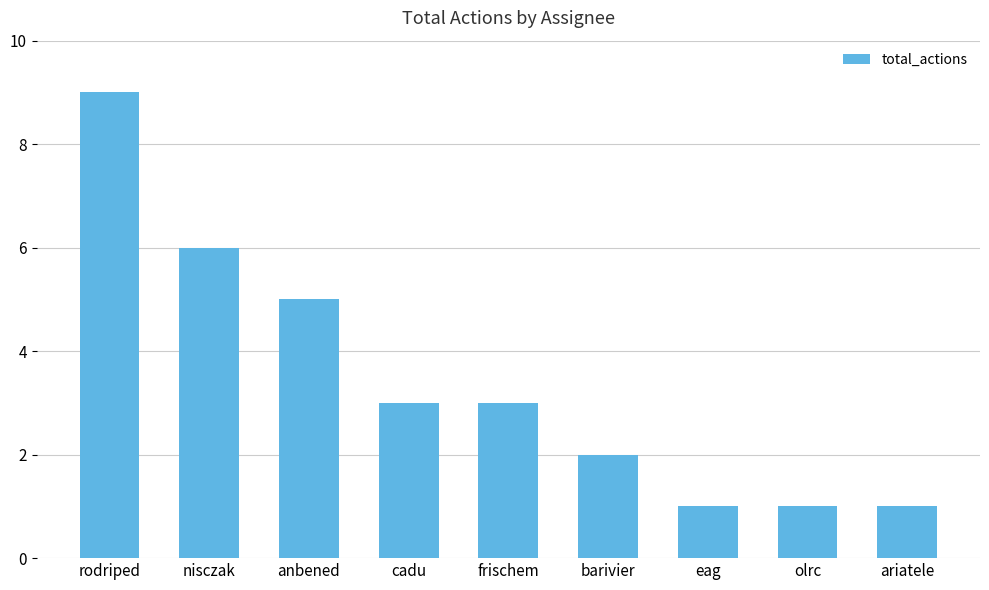

Where does the data first go above 3?

rodriped